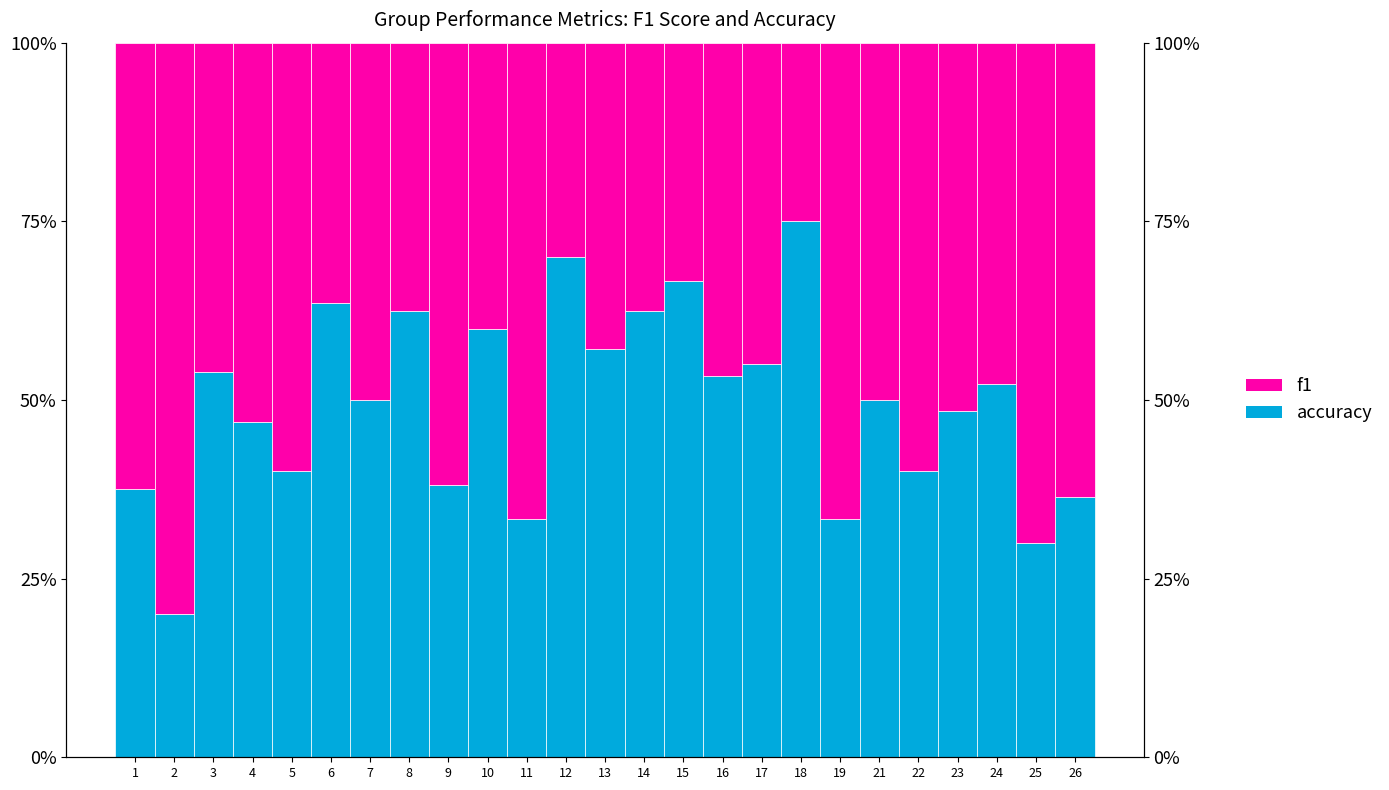

Read the f1 value at 12.

0.3